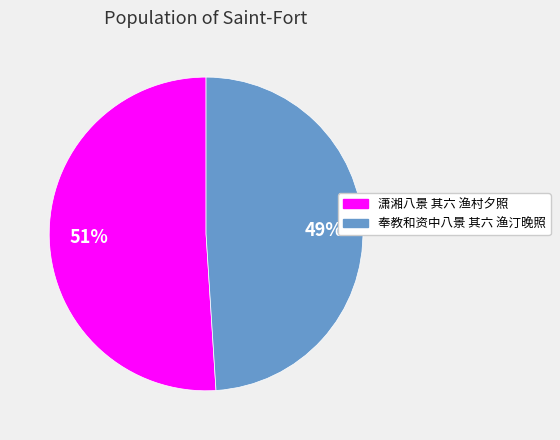

Count the number of slices in the pie.

2